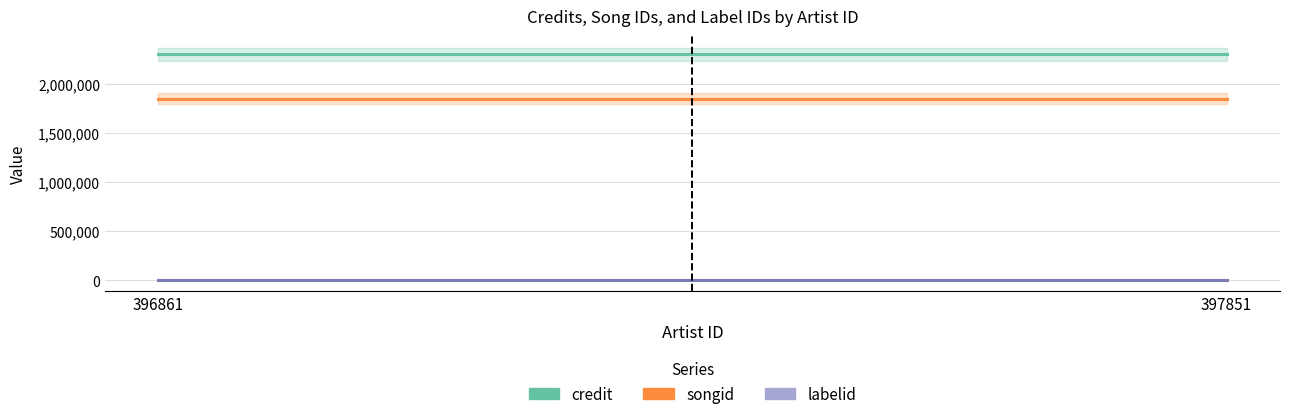

What is the maximum value shown in the chart?

2300132